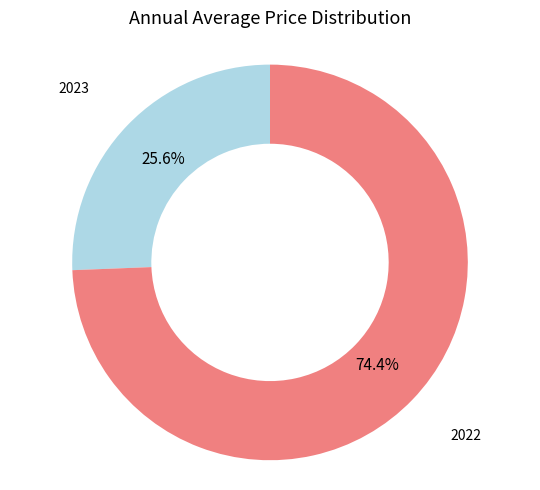

Is there a majority slice in this chart?

Yes